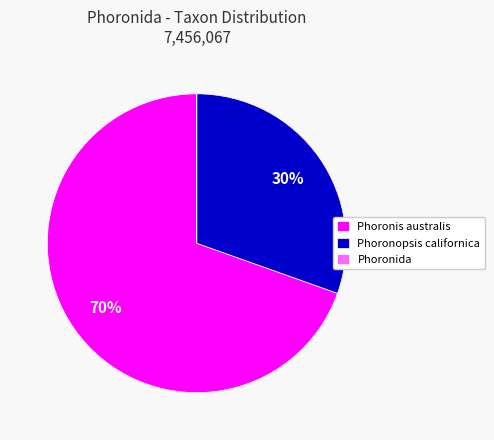

The Phoronopsis californica slice represents 30% of the pie. True or false?

True